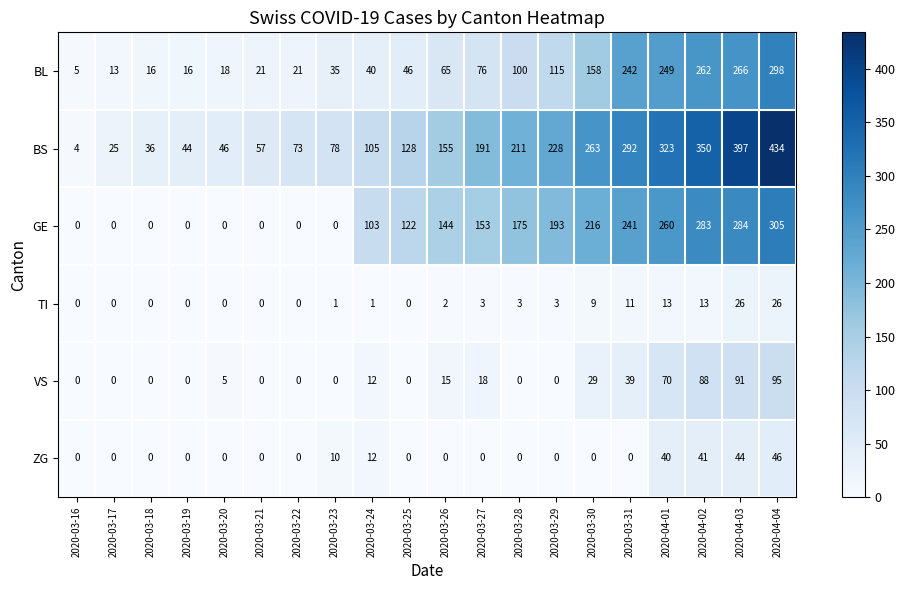

At which label does BS reach its minimum?

2020-03-16